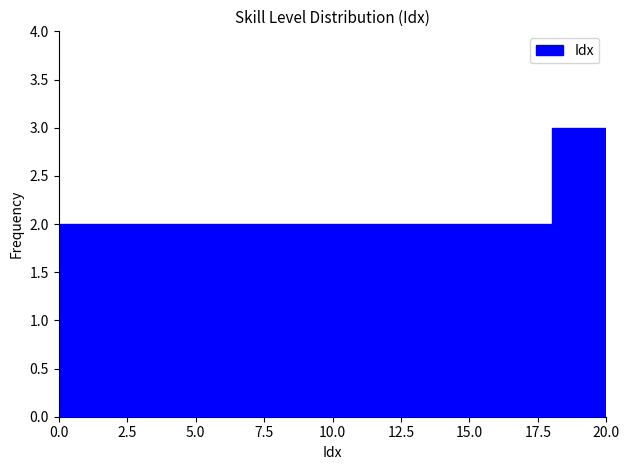

Which range on the x-axis has the tallest bar?

18 to 20